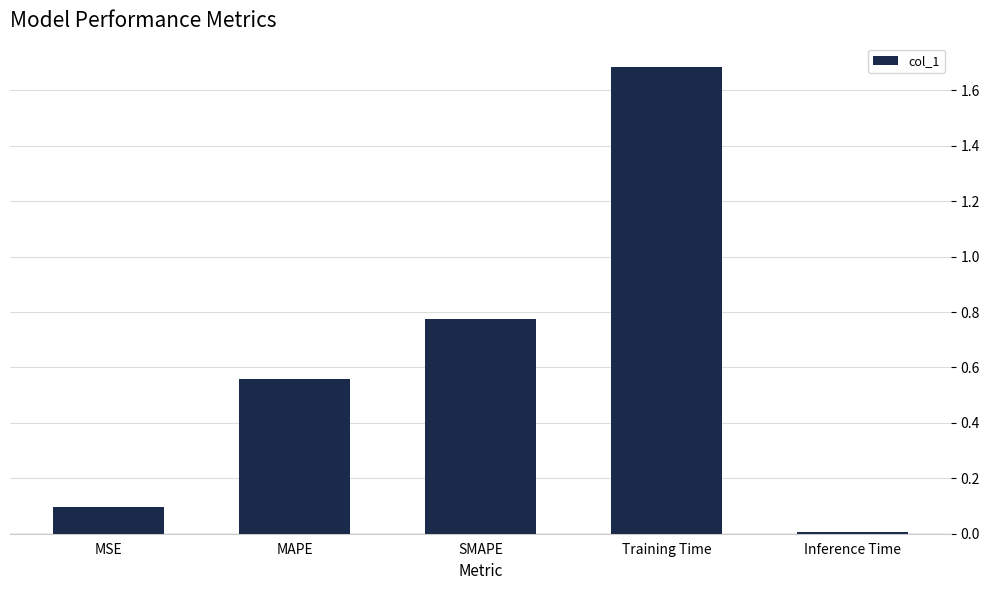

The chart shows a value of 1.0 at SMAPE. True or false?

False